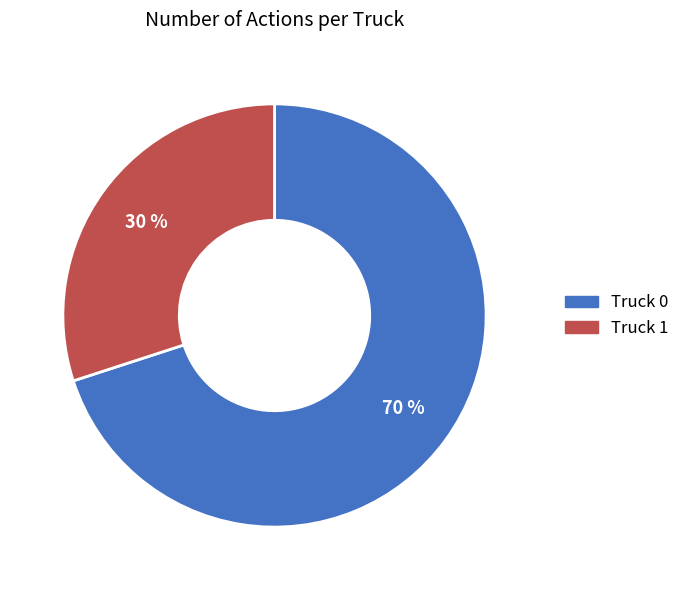

Does any single category account for the majority?

Yes